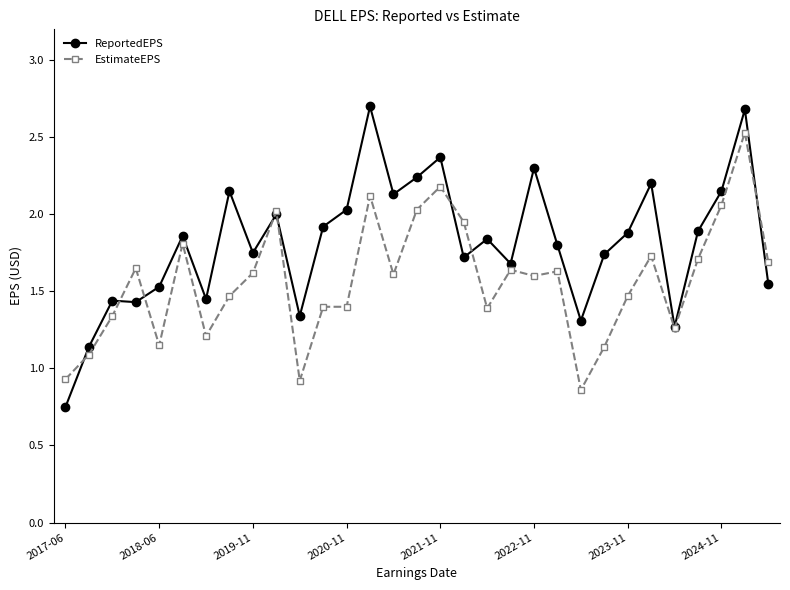

Does the chart display data point markers on the line(s)?

Yes